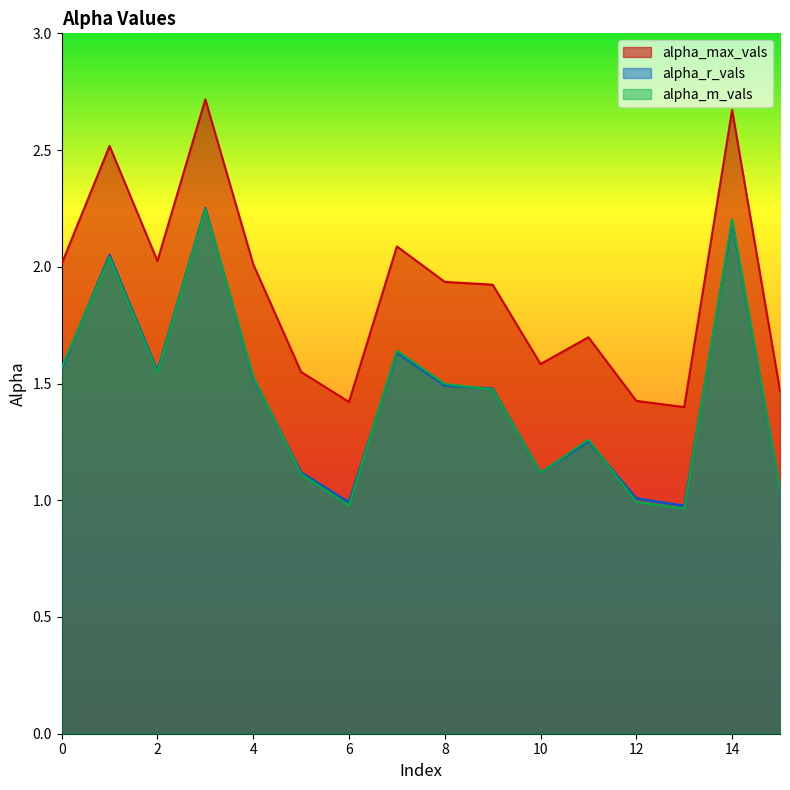

The value of alpha_max_vals at 4 is 0.5. True or false?

False